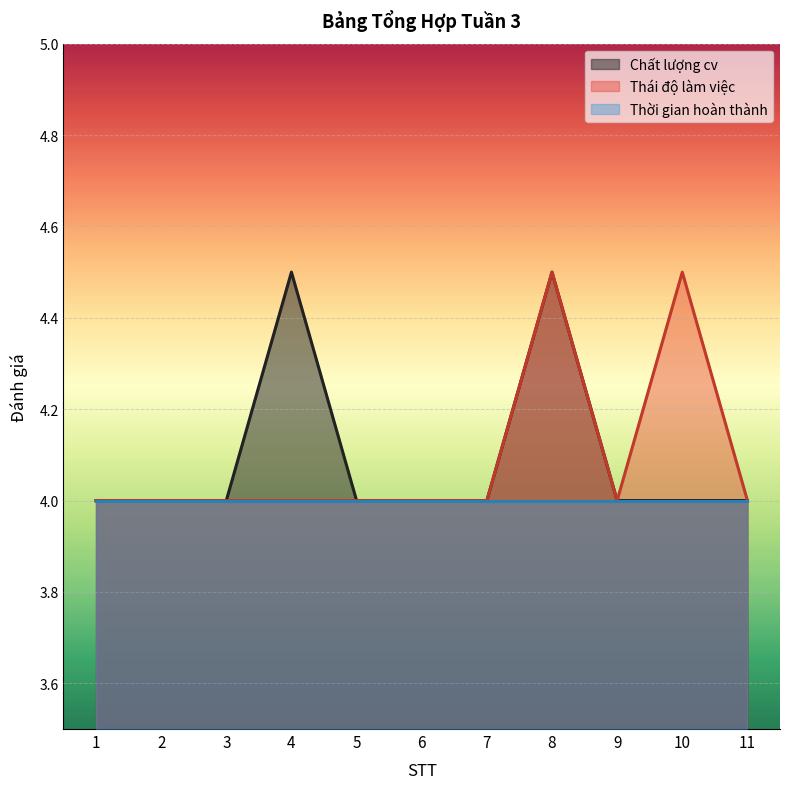

What is the value of the Chất lượng cv point at the 1st from the left?

4.0